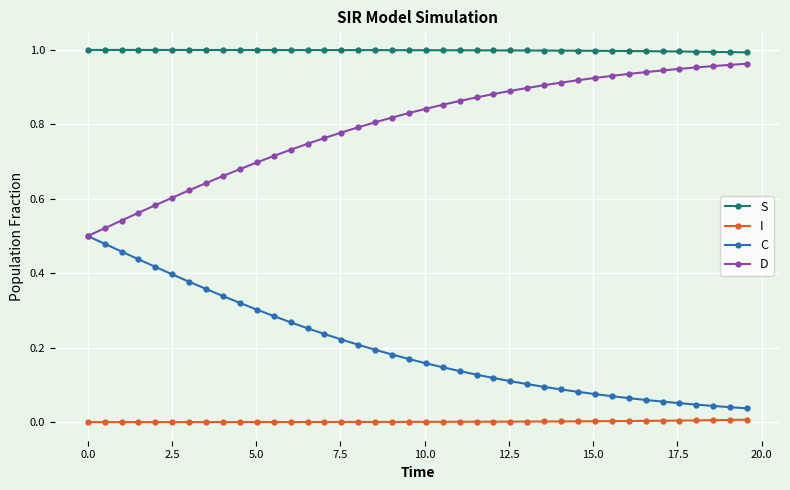

True or false: I and C cross at least once.

False